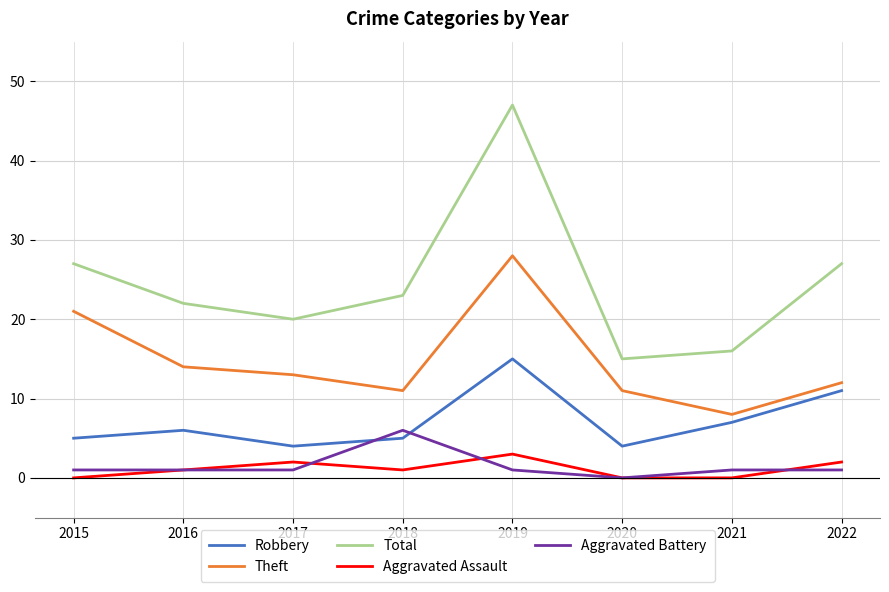

Reading left to right, transcribe all the data shown in this chart.

Robbery: 5	6	4	5	15	4	7	11
Theft: 21	14	13	11	28	11	8	12
Total: 27	22	20	23	47	15	16	27
Aggravated Assault: 0	1	2	1	3	0	0	2
Aggravated Battery: 1	1	1	6	1	0	1	1